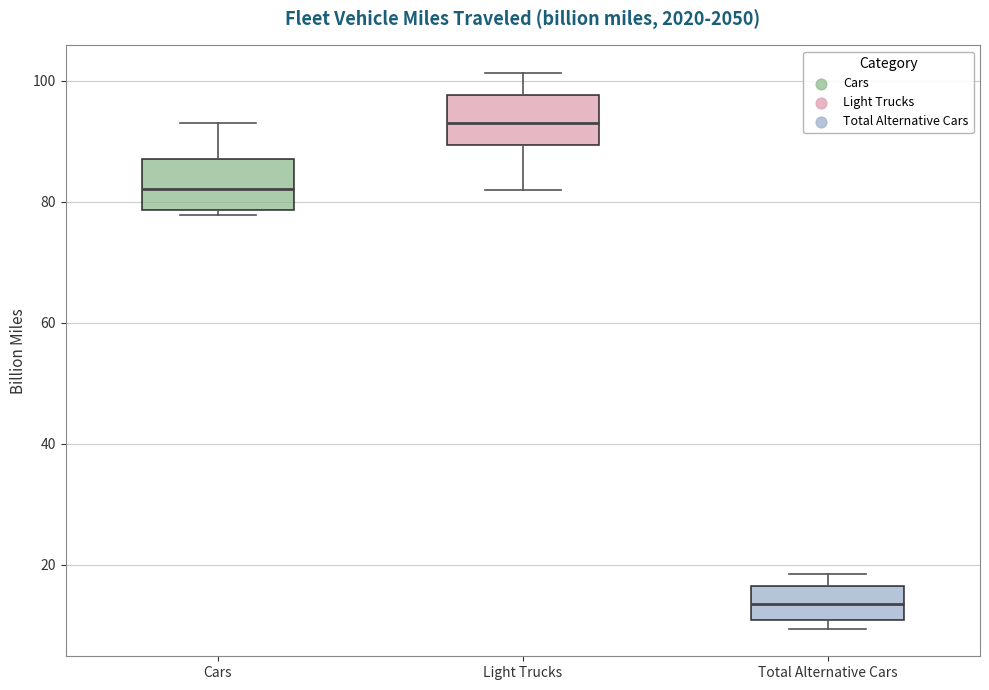

Reading left to right, transcribe this box plot: for each box, give where its median line is, the range the box spans, and where its two whiskers end, as read against the y-axis. The values are not printed on the chart, so give them approximately, as read against the axis.

Cars: median 82, box 78 to 88, whiskers 78 (just below the box's lower edge) to 92
Light Trucks: median 92, box 90 to 98, whiskers 82 to 102
Total Alternative Cars: median 14, box 10 to 16, whiskers 10 (just below the box's lower edge) to 18